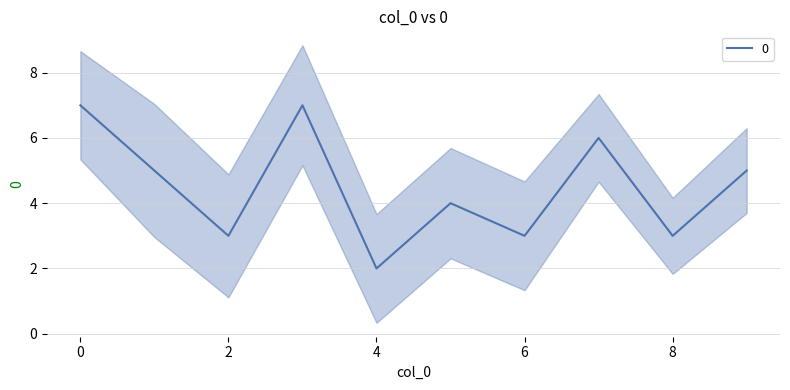

Reading left to right, transcribe all the data shown in this chart.

7	5	3	7	2	4	3	6	3	5